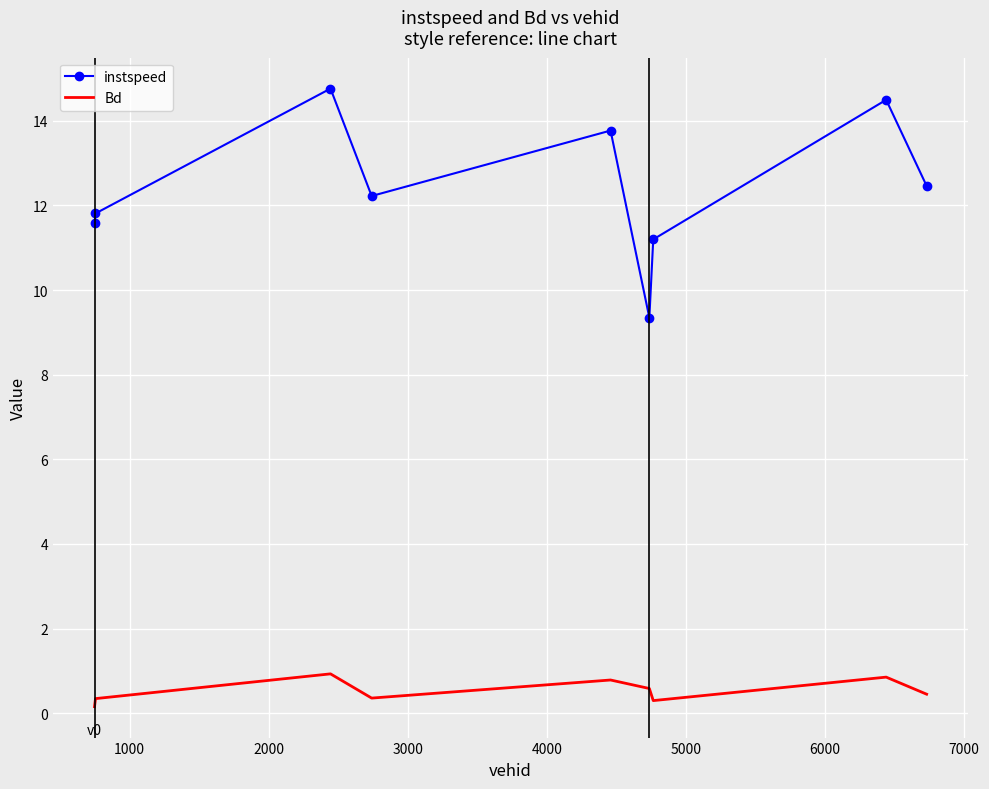

True or false: instspeed and Bd cross at least once.

False